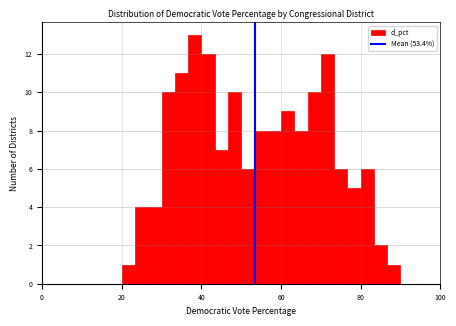

Read against the x-axis, roughly where is the centre of the tallest bar?

38